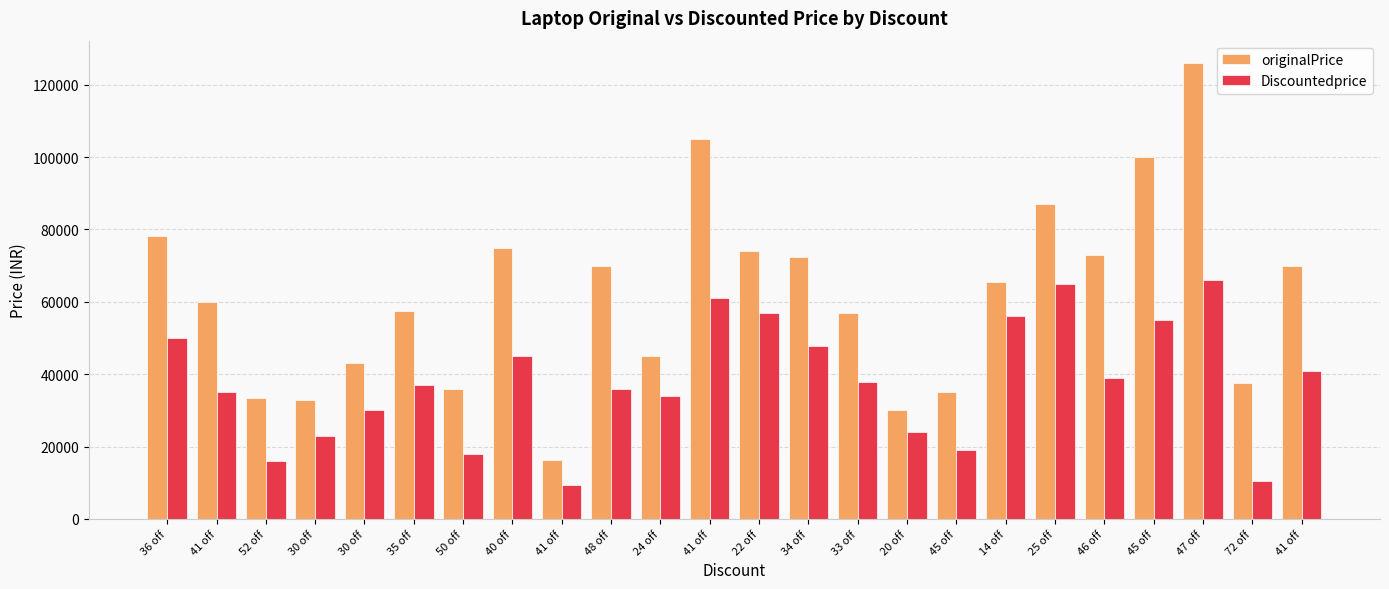

Between 35 off and 41 off, which series saw the biggest shift?

originalPrice